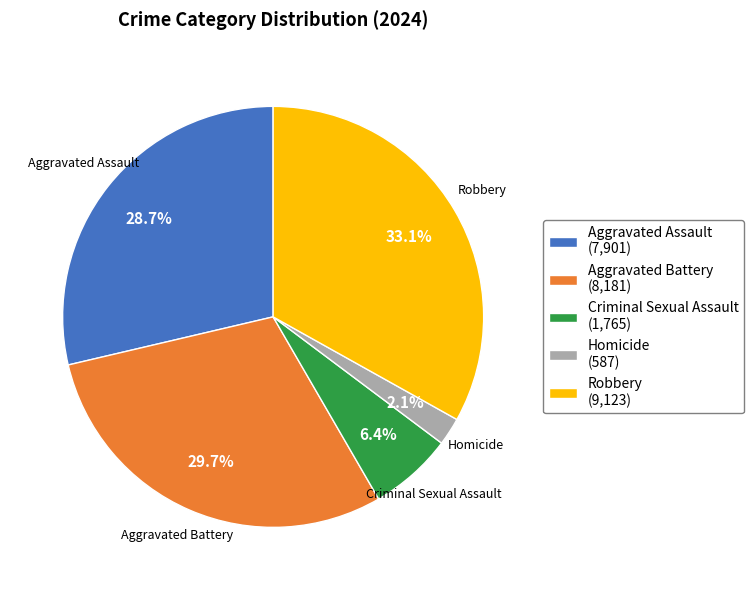

What portion of the pie excludes Aggravated Battery?

70.3%